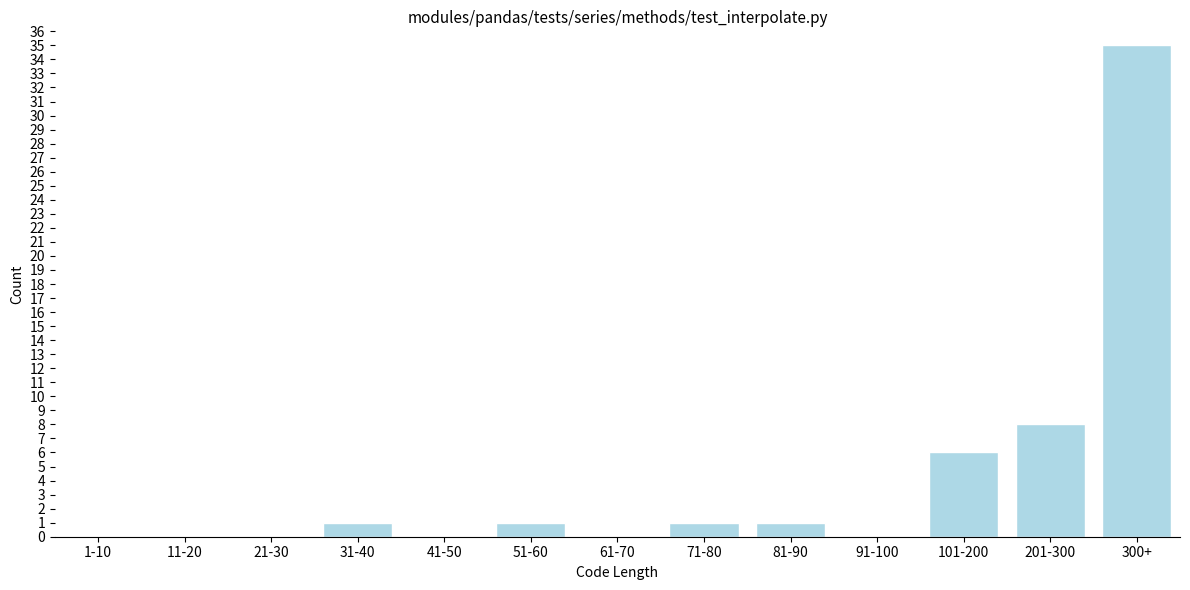

Reading left to right, list all the values displayed in this chart.

1-10=0	11-20=0	21-30=0	31-40=1	41-50=0	51-60=1	61-70=0	71-80=1	81-90=1	91-100=0	101-200=6	201-300=8	300+=35